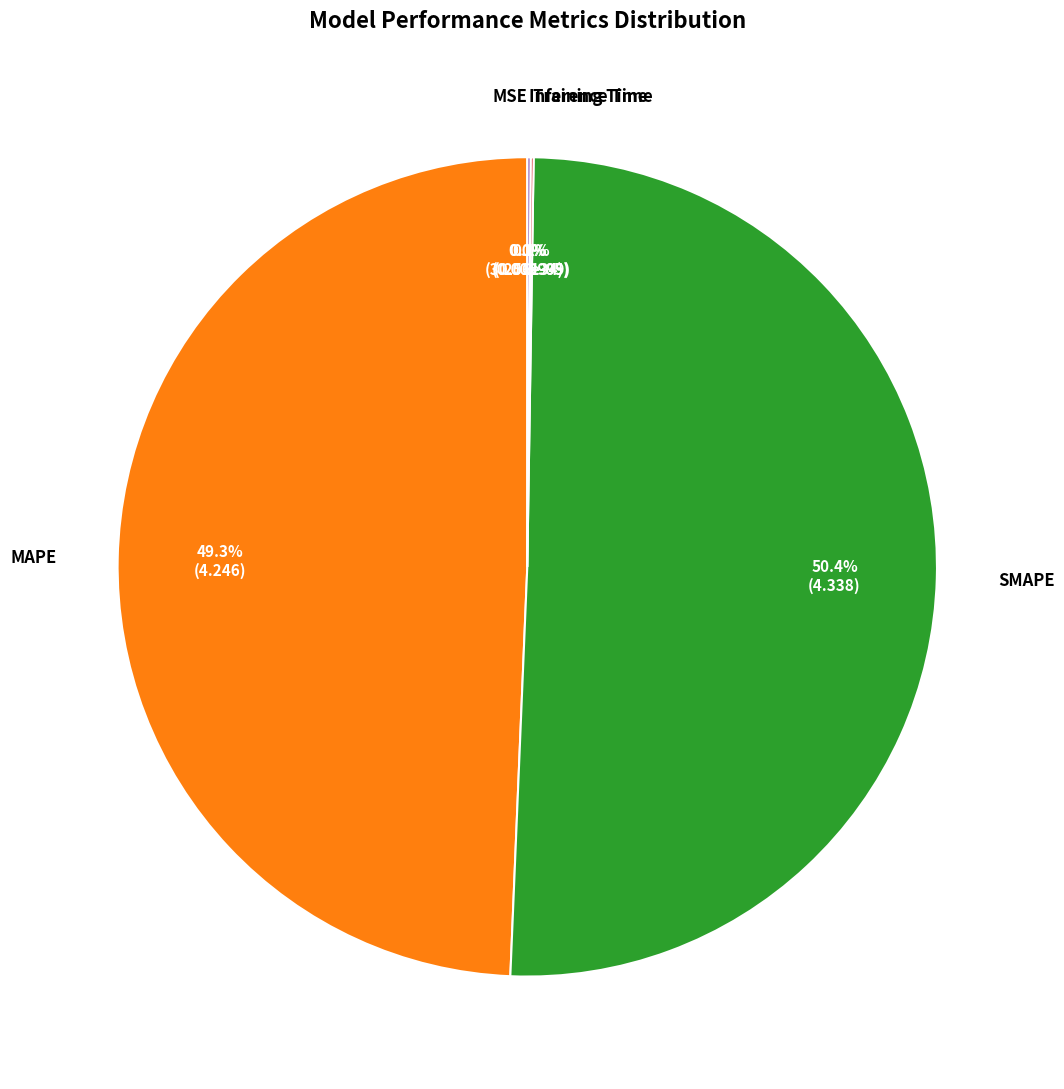

Is there any slice that represents more than half of the pie?

Yes